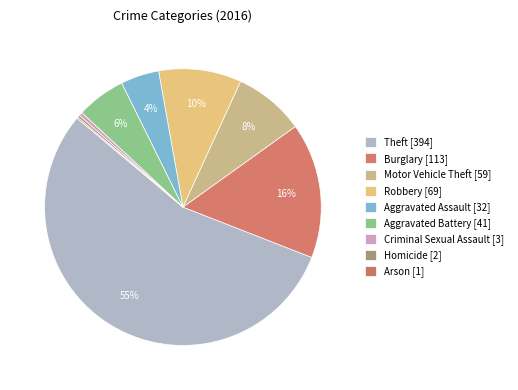

To the nearest percent, what is the average slice percentage?

11%